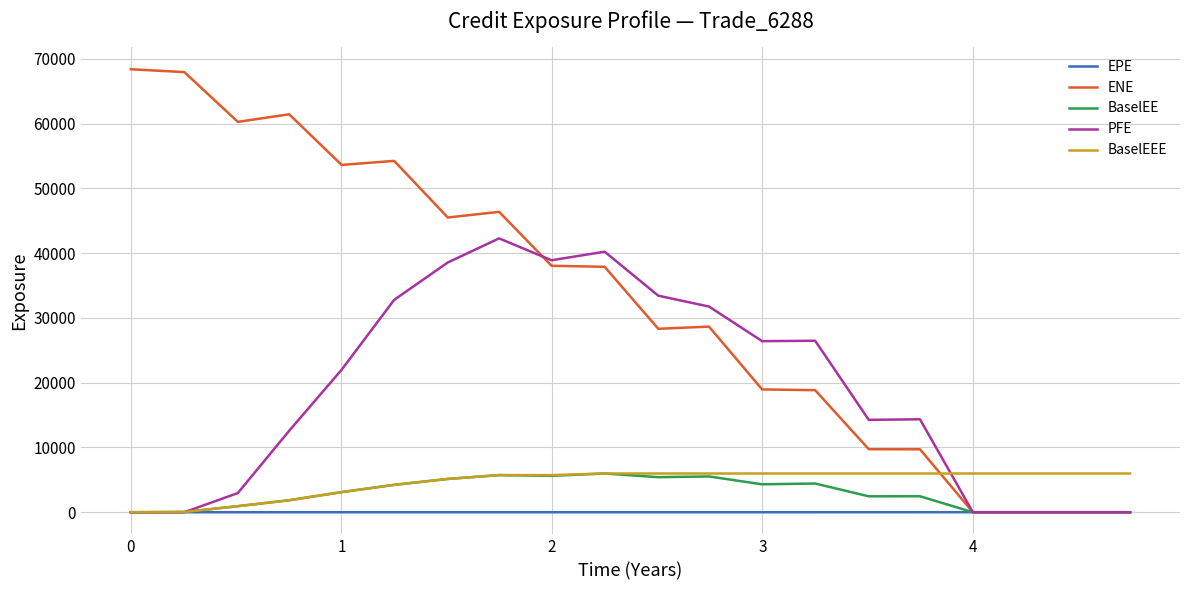

Which series has the largest range (max minus min)?

ENE